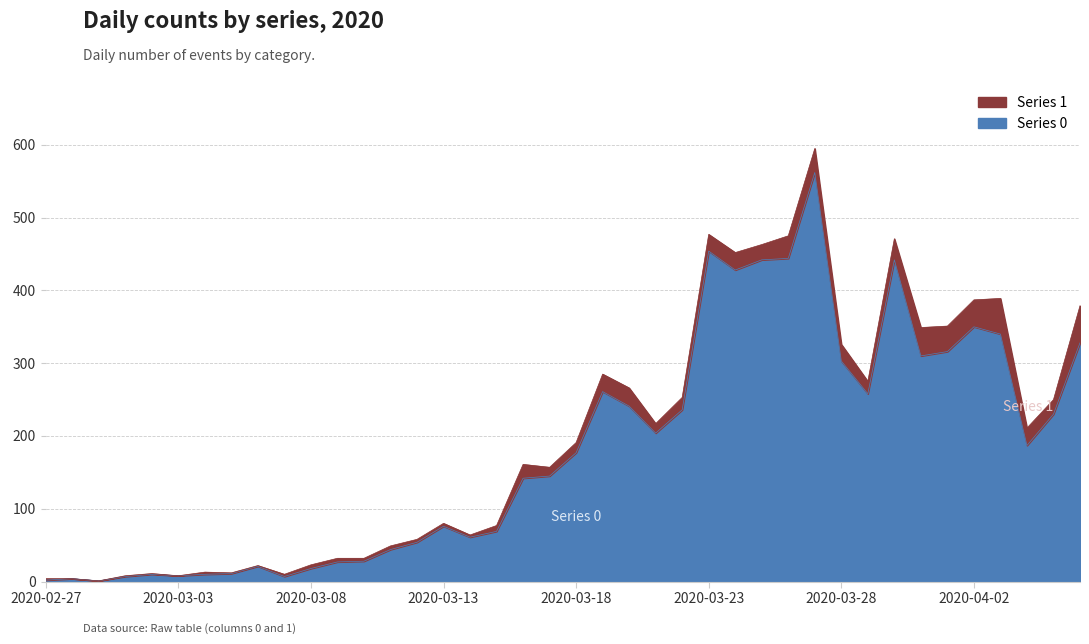

How many data points are less than 177?

20